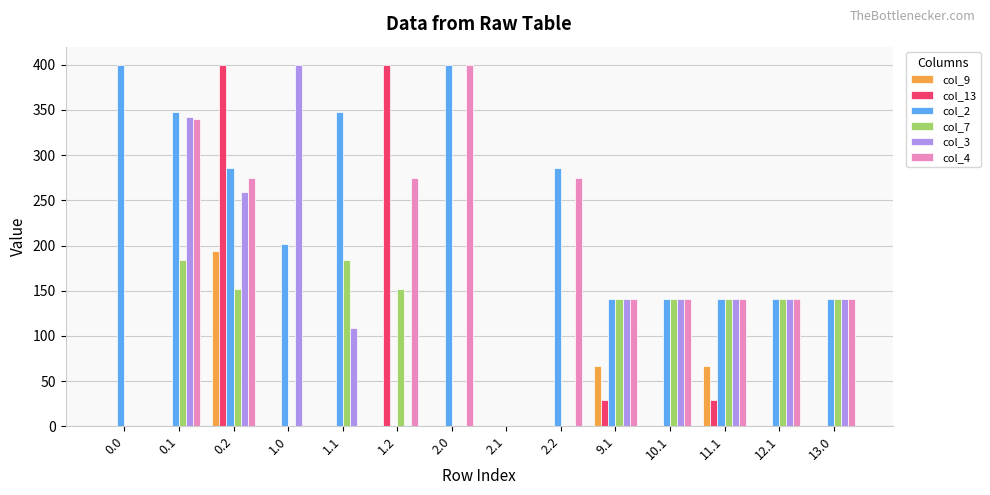

At which category is the sum across all series the highest?

0.2